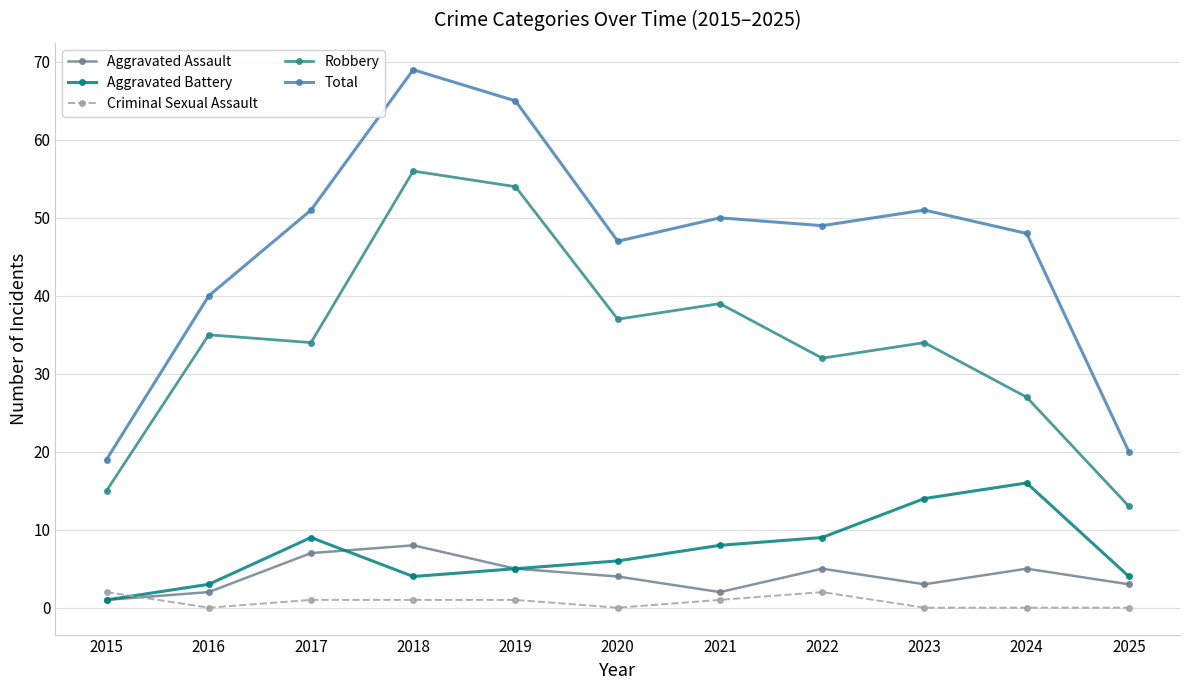

After their last crossing, which series has the higher values: Aggravated Battery or Criminal Sexual Assault?

Aggravated Battery